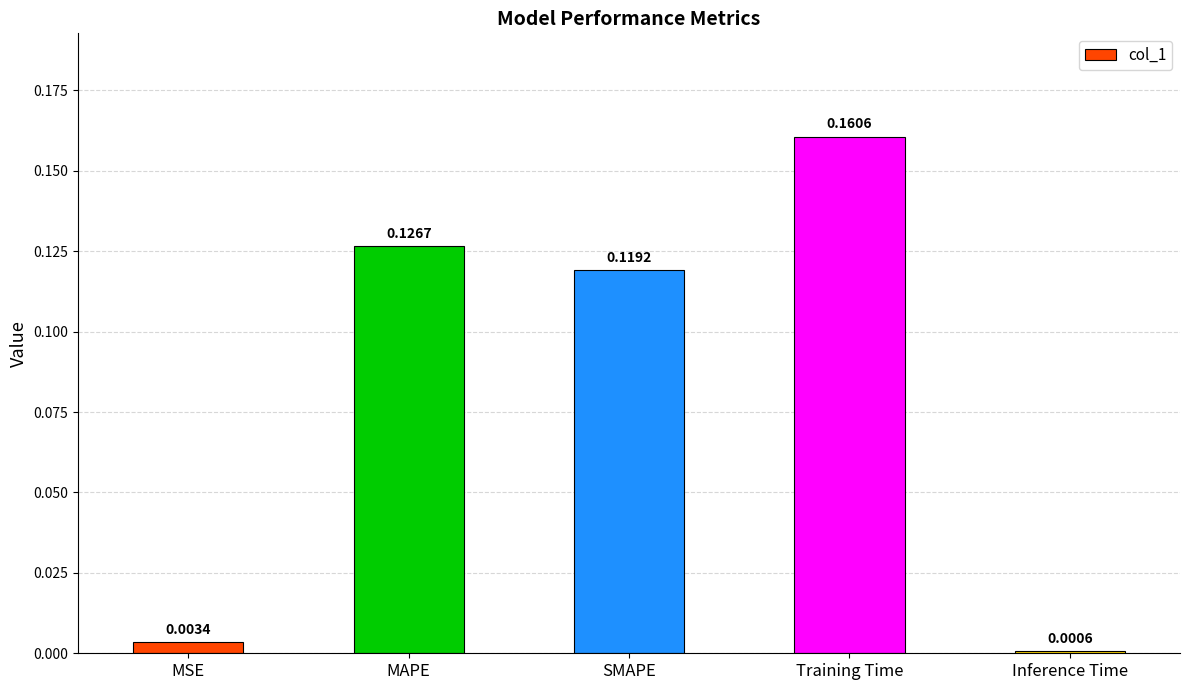

What is the sum of all values?

0.4